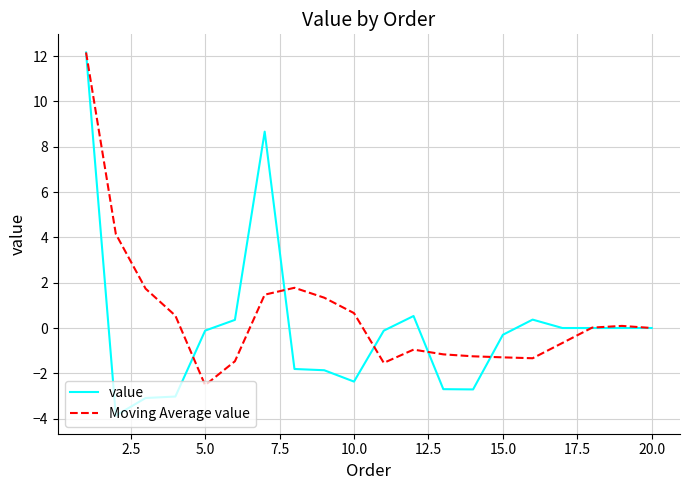

True or false: Moving Average value and value cross at least once.

True